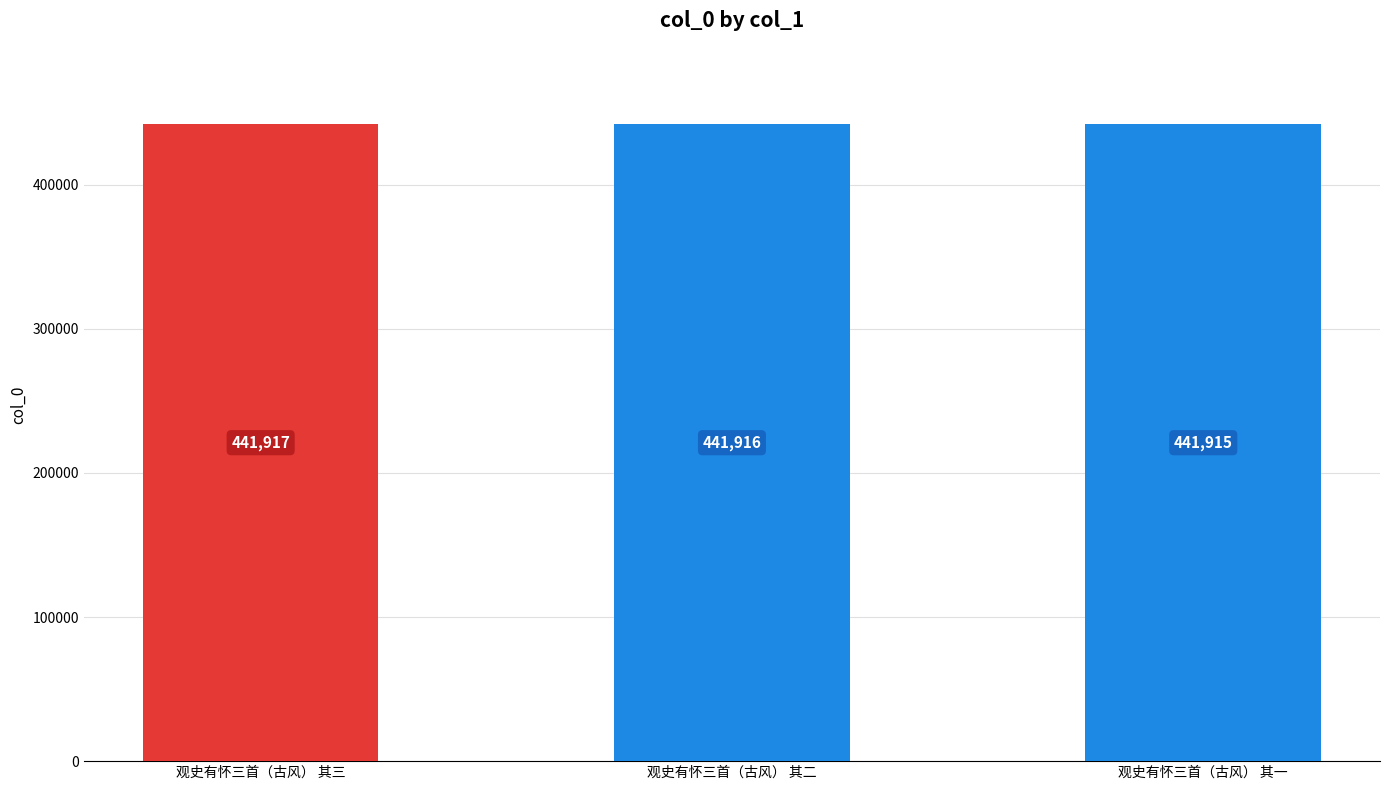

The value at 观史有怀三首（古风） 其三 is 760089. True or false?

False